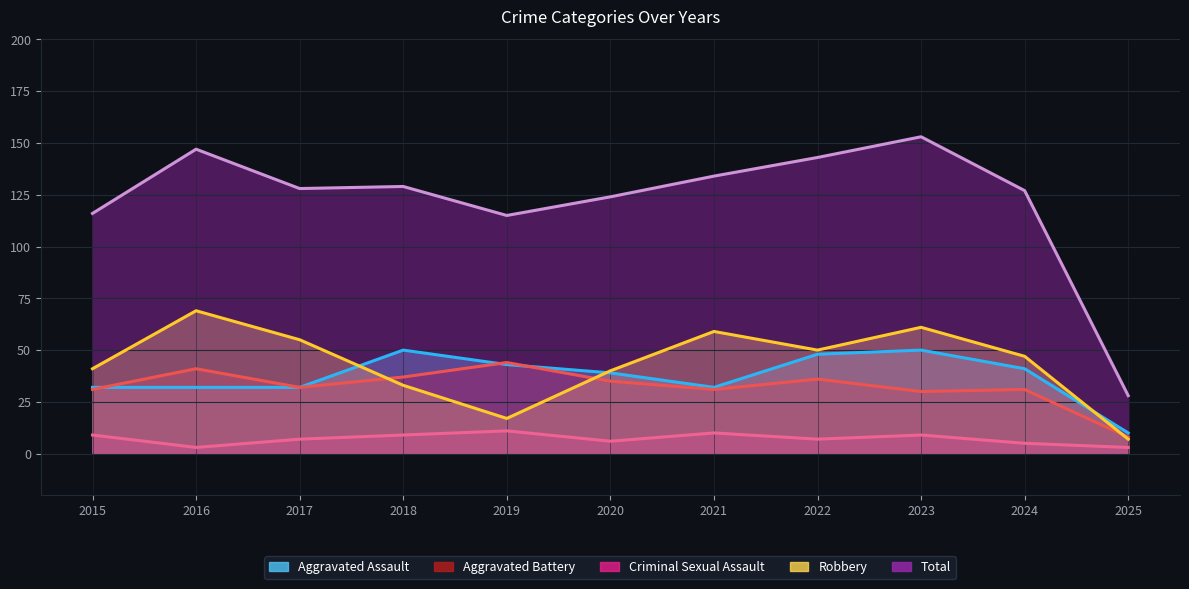

True or false: Total and Criminal Sexual Assault cross at least once.

False